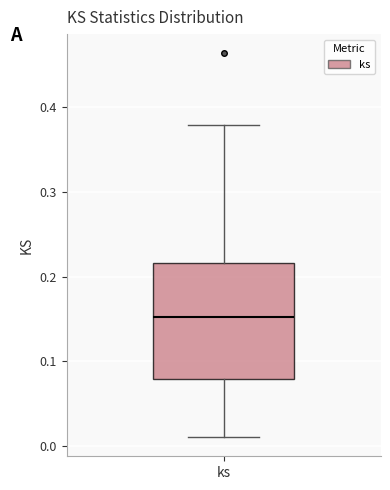

Transcribe this box plot: give where the median line is, the range the box spans, and where the two whiskers end, as read against the y-axis. The values are not printed on the chart, so give them approximately, as read against the axis.

median 0.15, box 0.08 to 0.22, whiskers 0.01 to 0.38